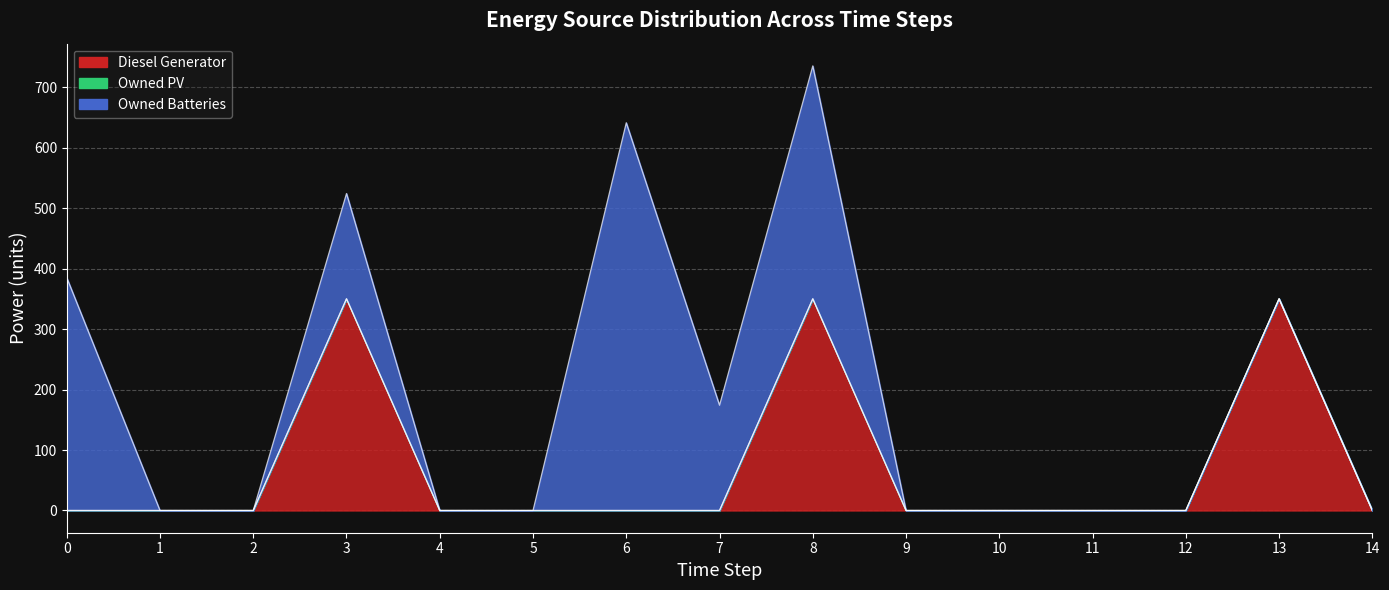

What is the average value of the Diesel Generator series?

70